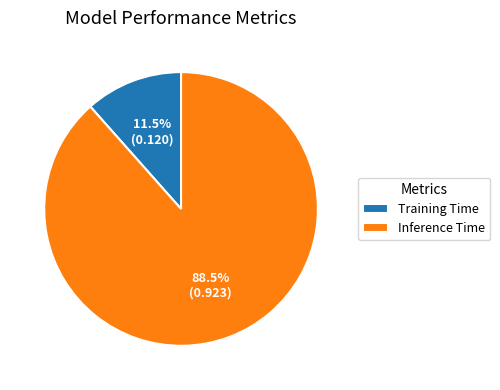

Is there a majority slice in this chart?

Yes